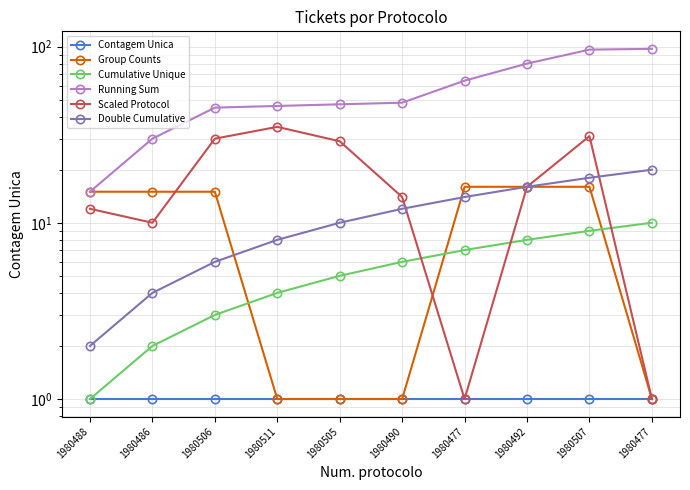

What are all the series names shown in the legend?

Contagem Unica, Group Counts, Cumulative Unique, Running Sum, Scaled Protocol, Double Cumulative